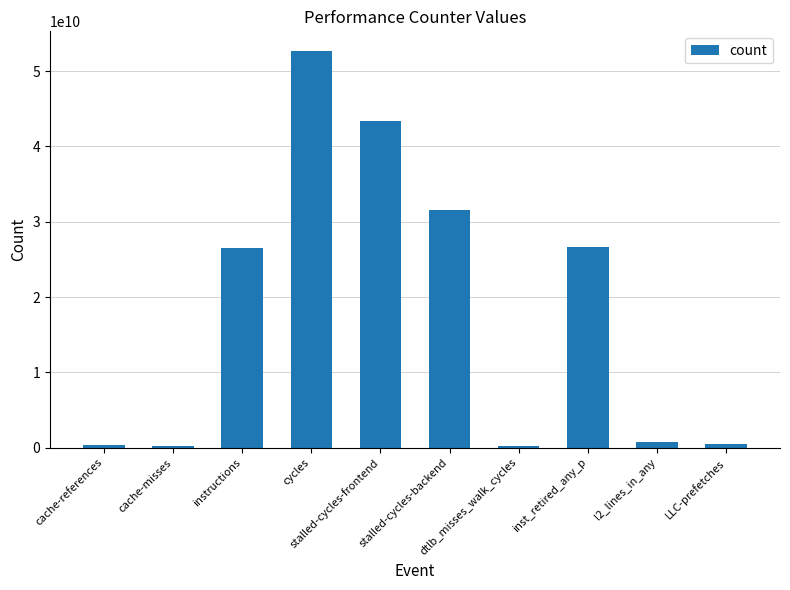

What is the maximum value shown in the chart?

52641904461